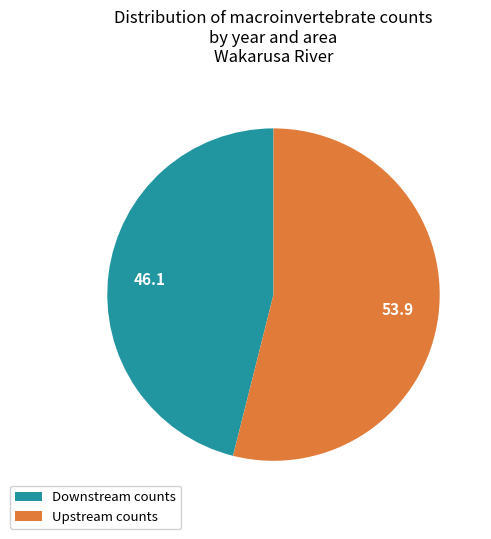

Does any single category account for the majority?

Yes